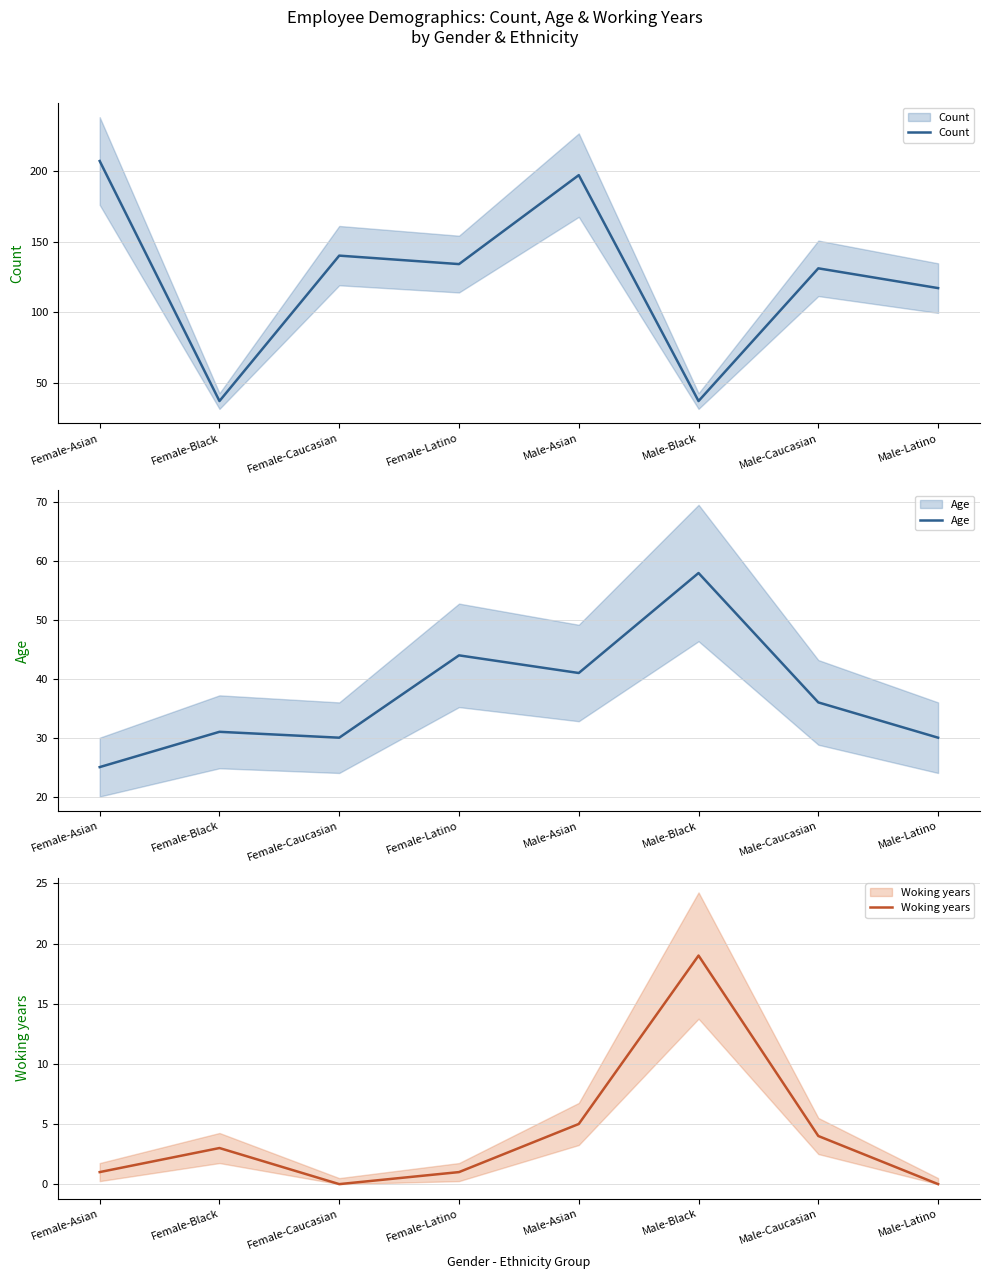

Which has a higher value, Male-Asian or Female-Latino?

Male-Asian